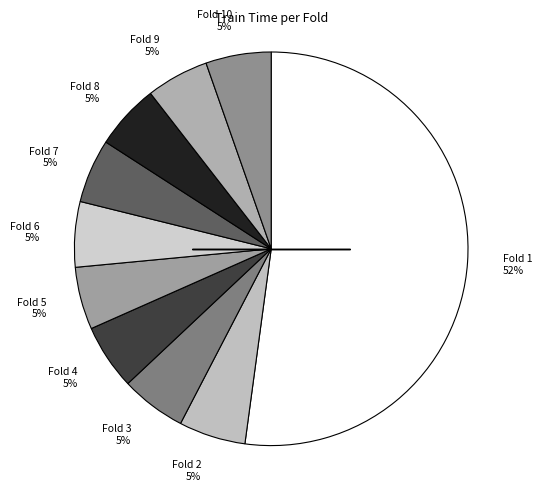

Which category has the biggest portion of the pie?

Fold 1 52%